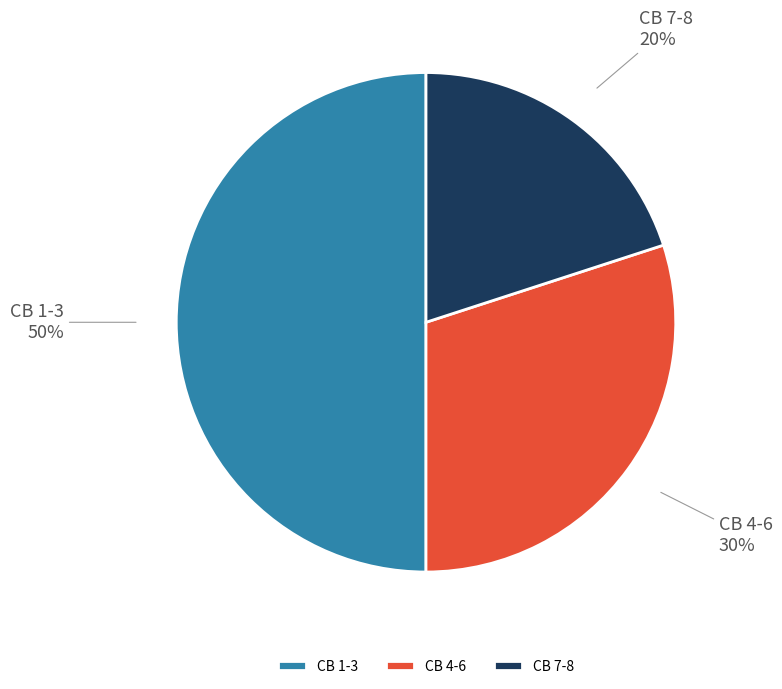

To the nearest percent, what percentage of the pie is CB 7-8?

20%